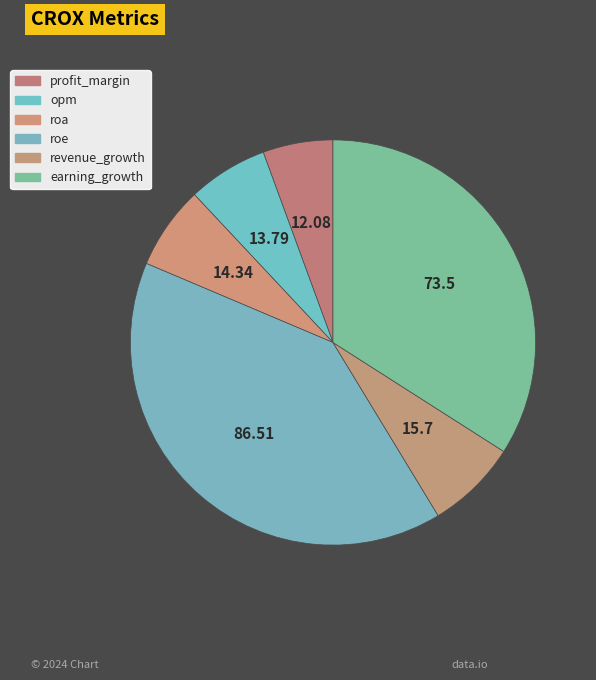

To the nearest percent, what is the difference between the largest and smallest slice percentages?

34%